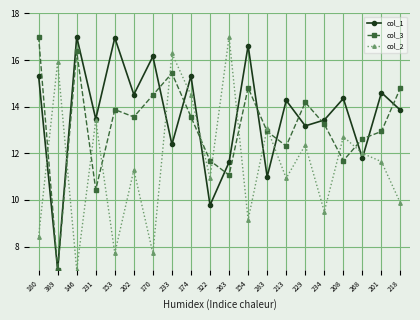

Does the chart have visible grid lines?

Yes